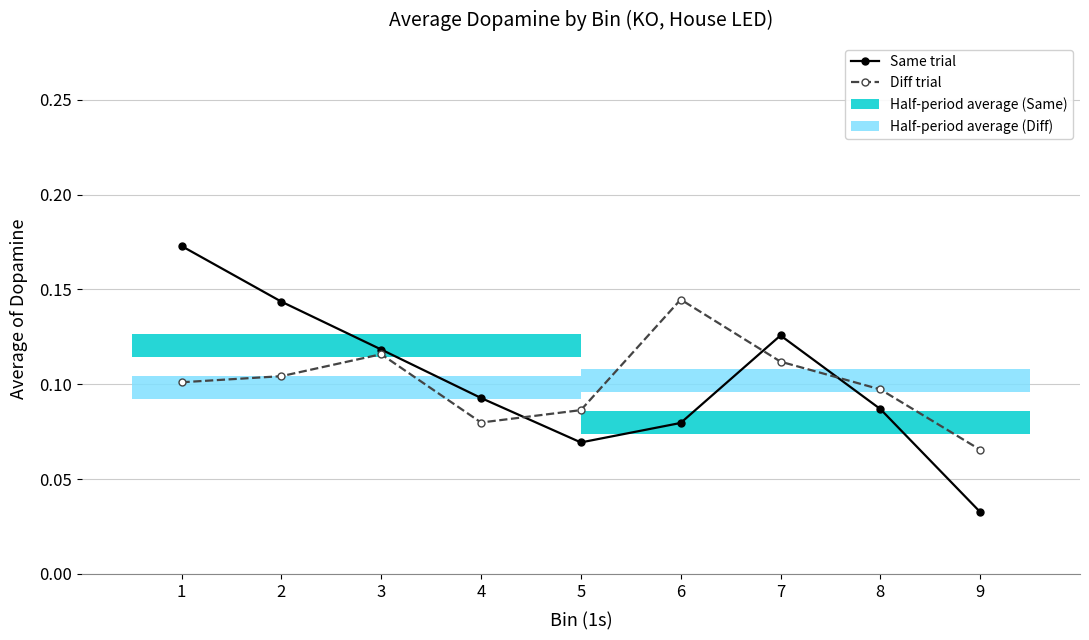

What is the sum of all Same trial values?

0.9